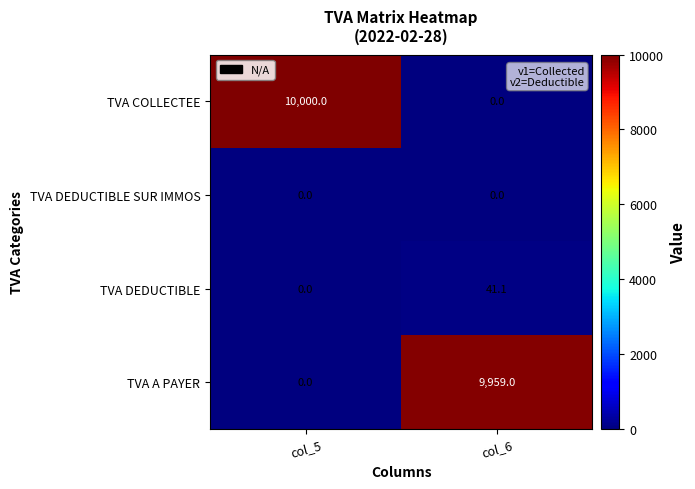

True or false: TVA COLLECTEE has a value of 5700.8 at col_5.

False